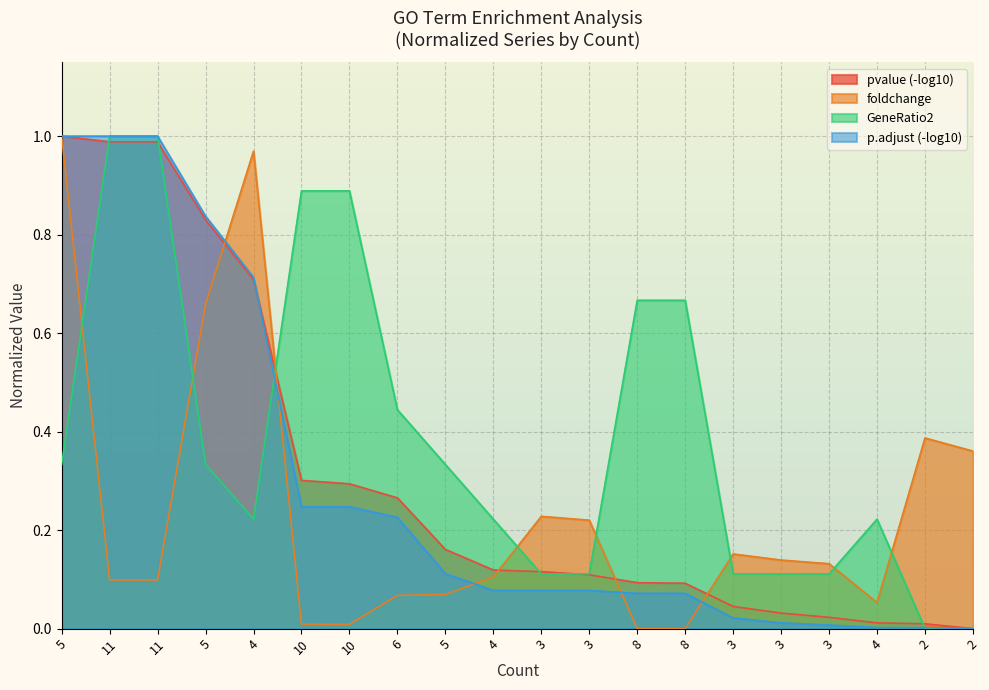

Is the value of foldchange at 11 greater than the value of GeneRatio2 at 5?

No